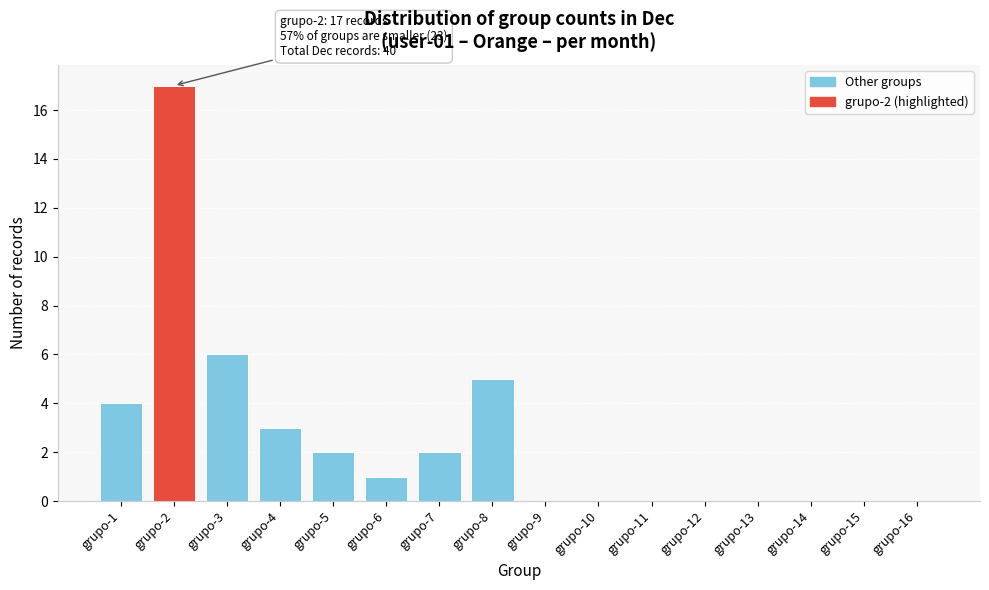

Reading right to left, list all the values displayed in this chart.

grupo-16=0	grupo-15=0	grupo-14=0	grupo-13=0	grupo-12=0	grupo-11=0	grupo-10=0	grupo-9=0	grupo-8=5	grupo-7=2	grupo-6=1	grupo-5=2	grupo-4=3	grupo-3=6	grupo-2=17	grupo-1=4